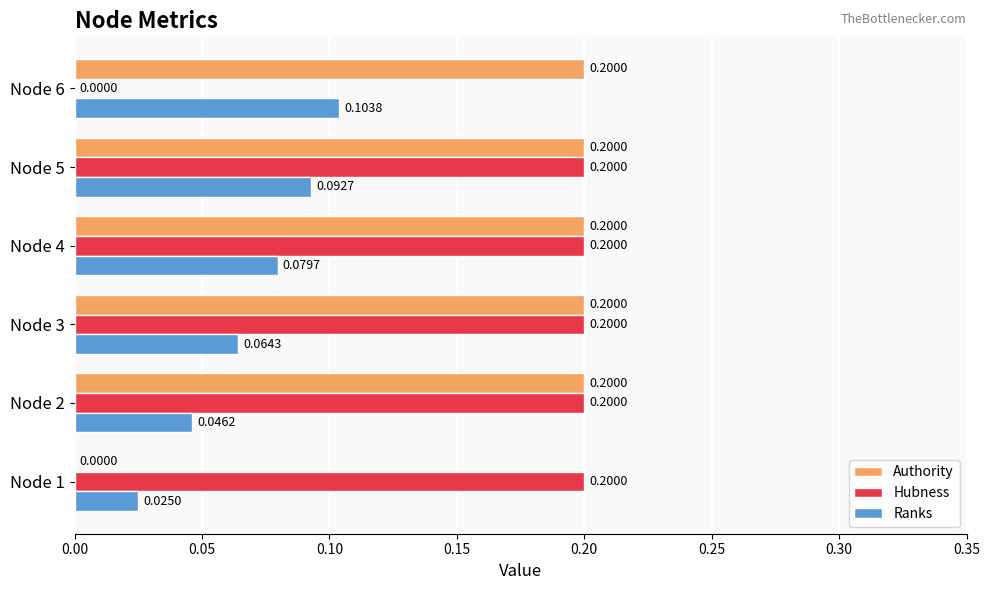

At which category is the sum across all series the highest?

Node 5